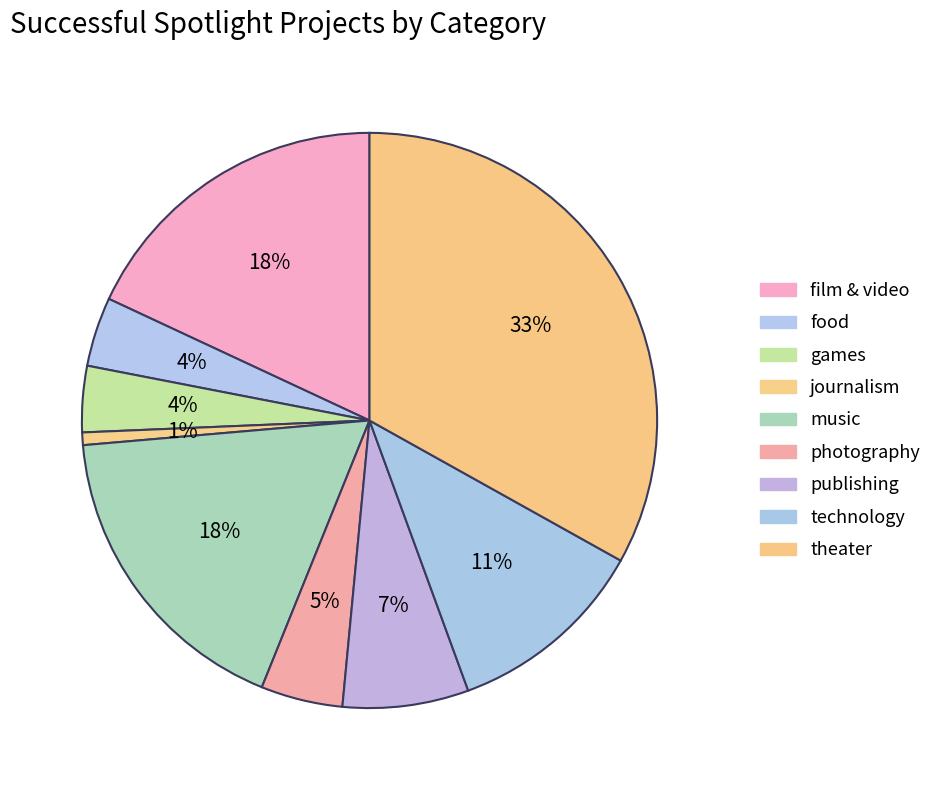

Does technology account for over 50% of the chart?

No